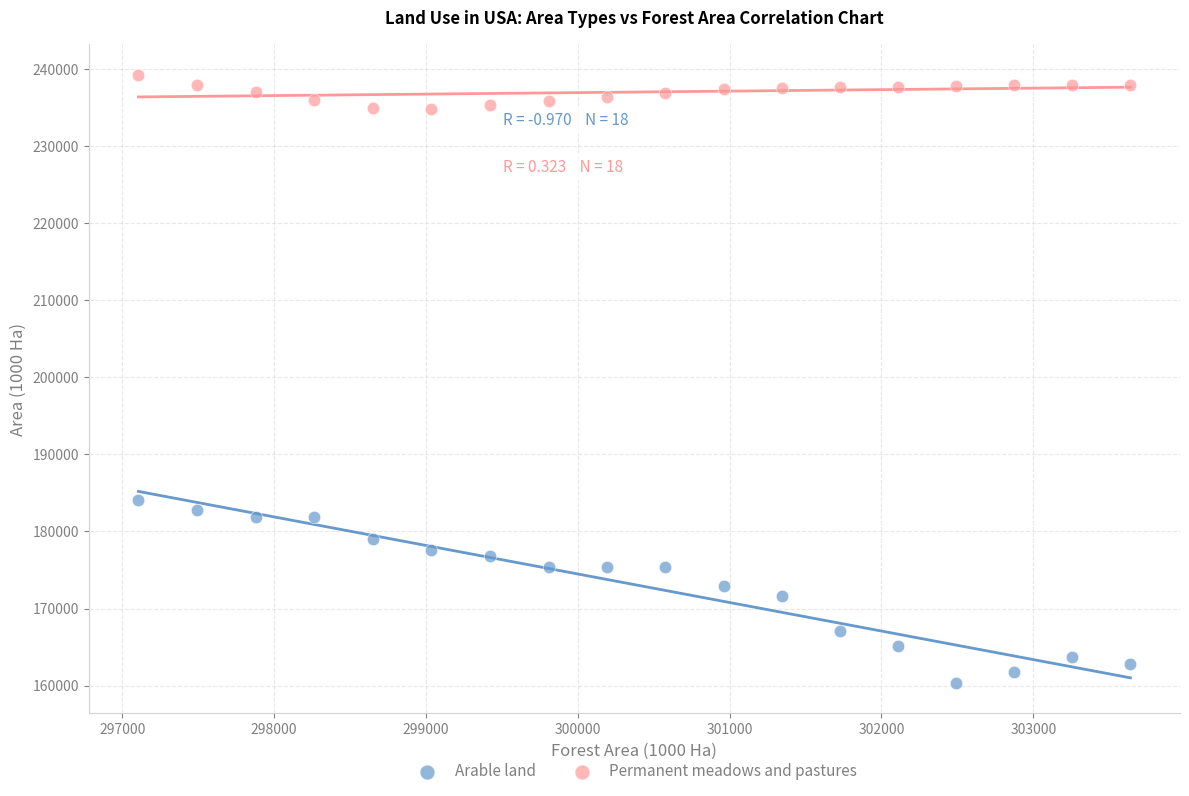

Across all data points, what is the range of Y values (max minus min)?

78908